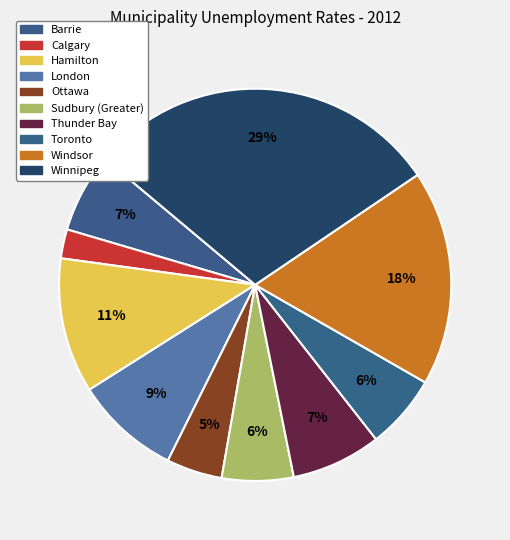

Count the number of slices in the pie.

10